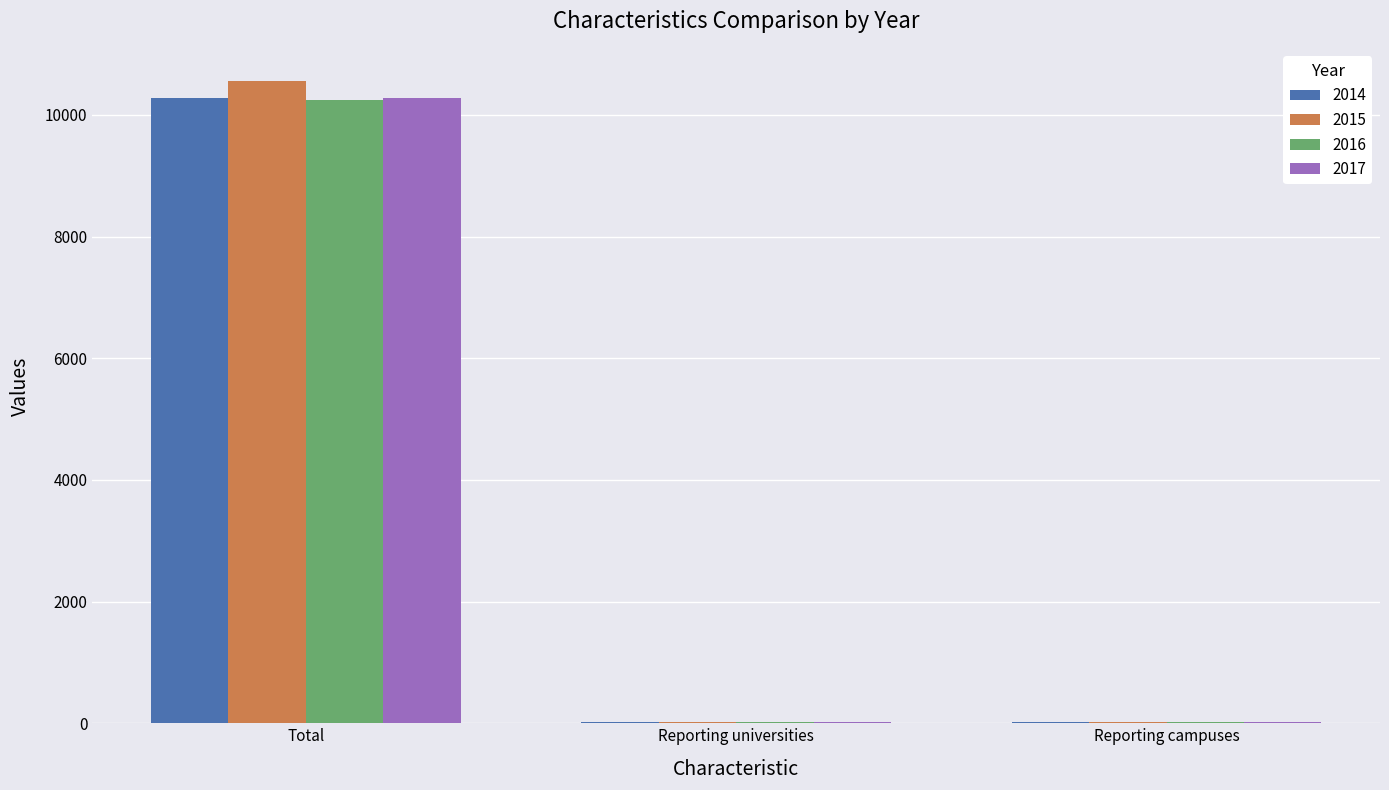

What are all the series names shown in the legend?

2014, 2015, 2016, 2017